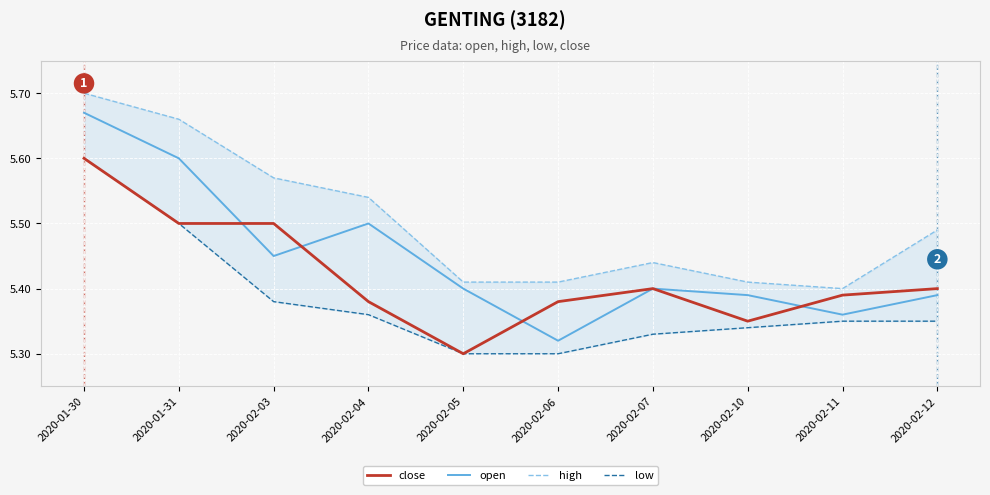

What is the lowest value of the open series?

5.3